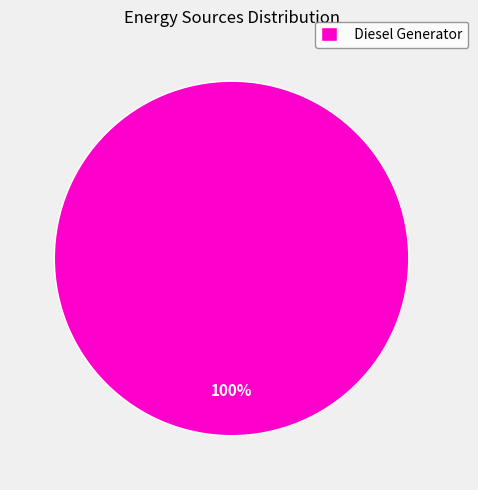

Count the number of slices in the pie.

1